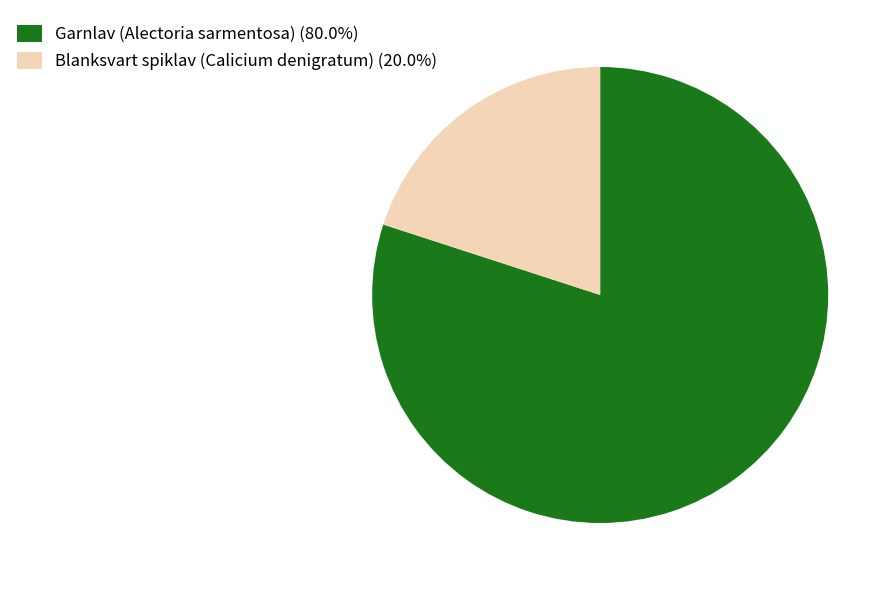

Combined, do Garnlav (Alectoria sarmentosa) (80.0%) and Blanksvart spiklav (Calicium denigratum) (20.0%) account for over 50%?

Yes